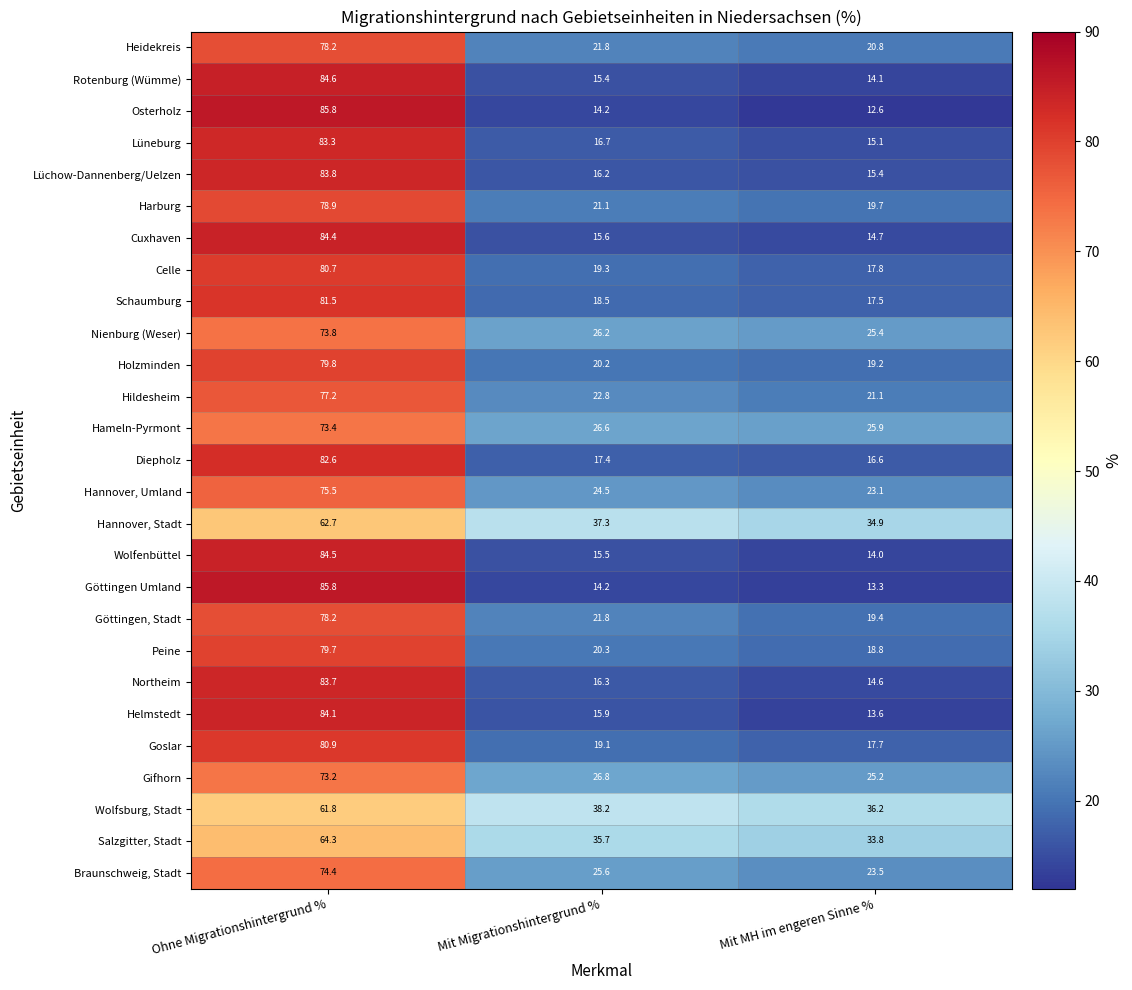

Which label corresponds to the largest value in the chart?

Ohne Migrationshintergrund %